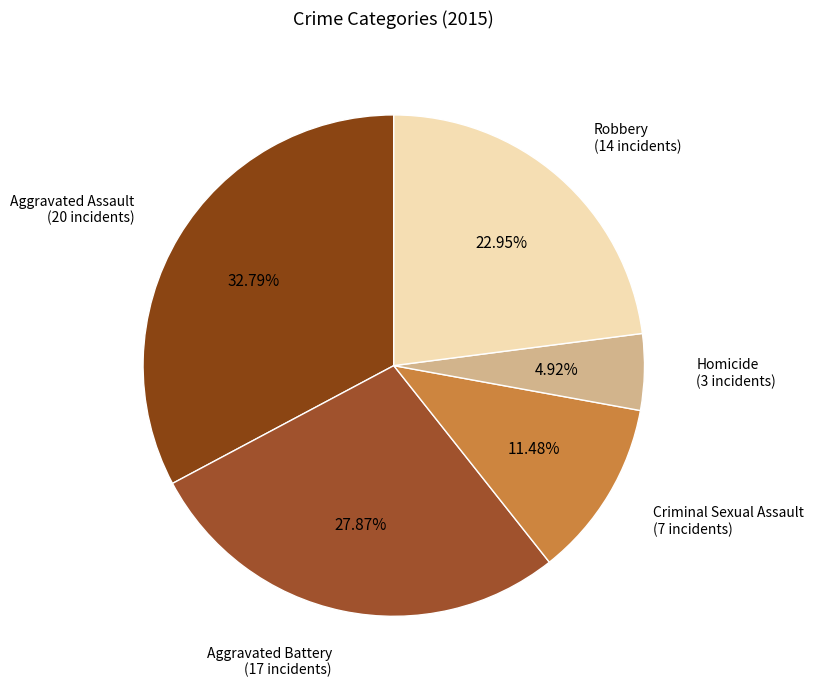

How many segments does this pie chart have?

5